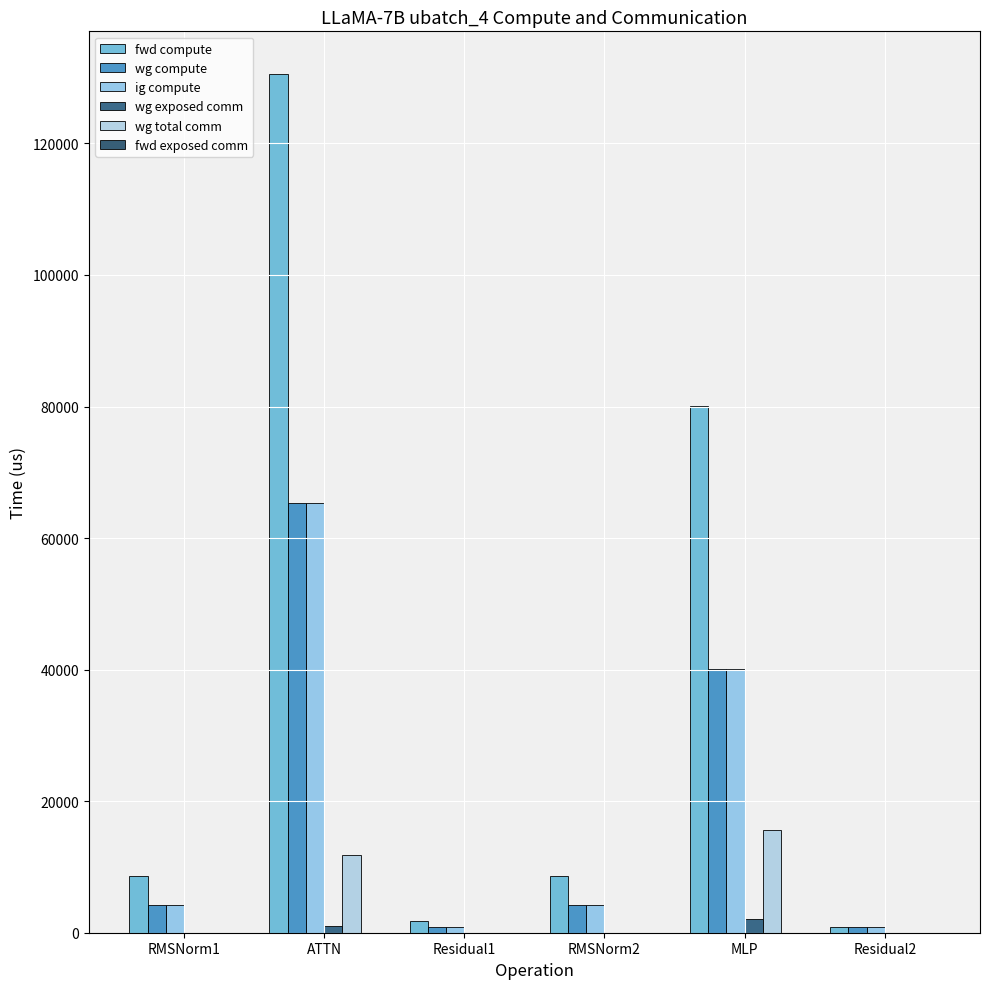

Which series has the largest total across all categories?

fwd compute